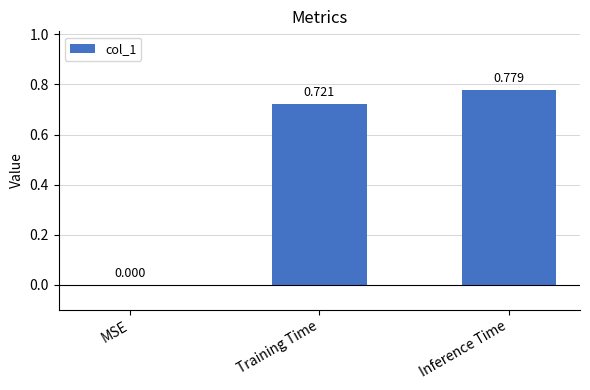

Which label corresponds to the largest value in the chart?

Inference Time